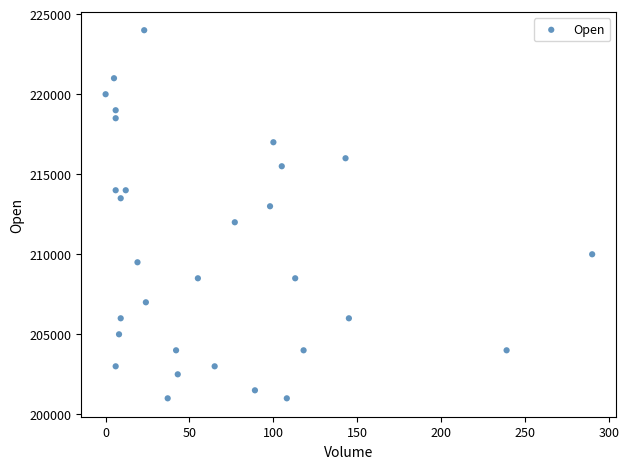

What is the range of X values (max minus min)?

290